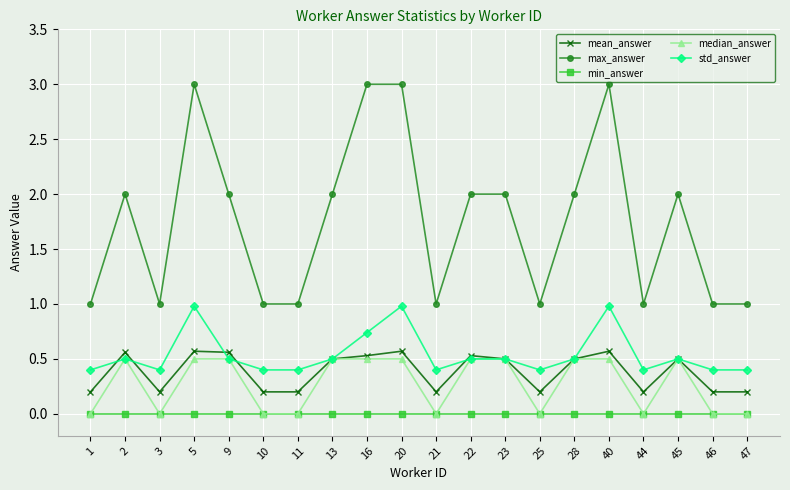

What is the greatest value displayed?

3.0